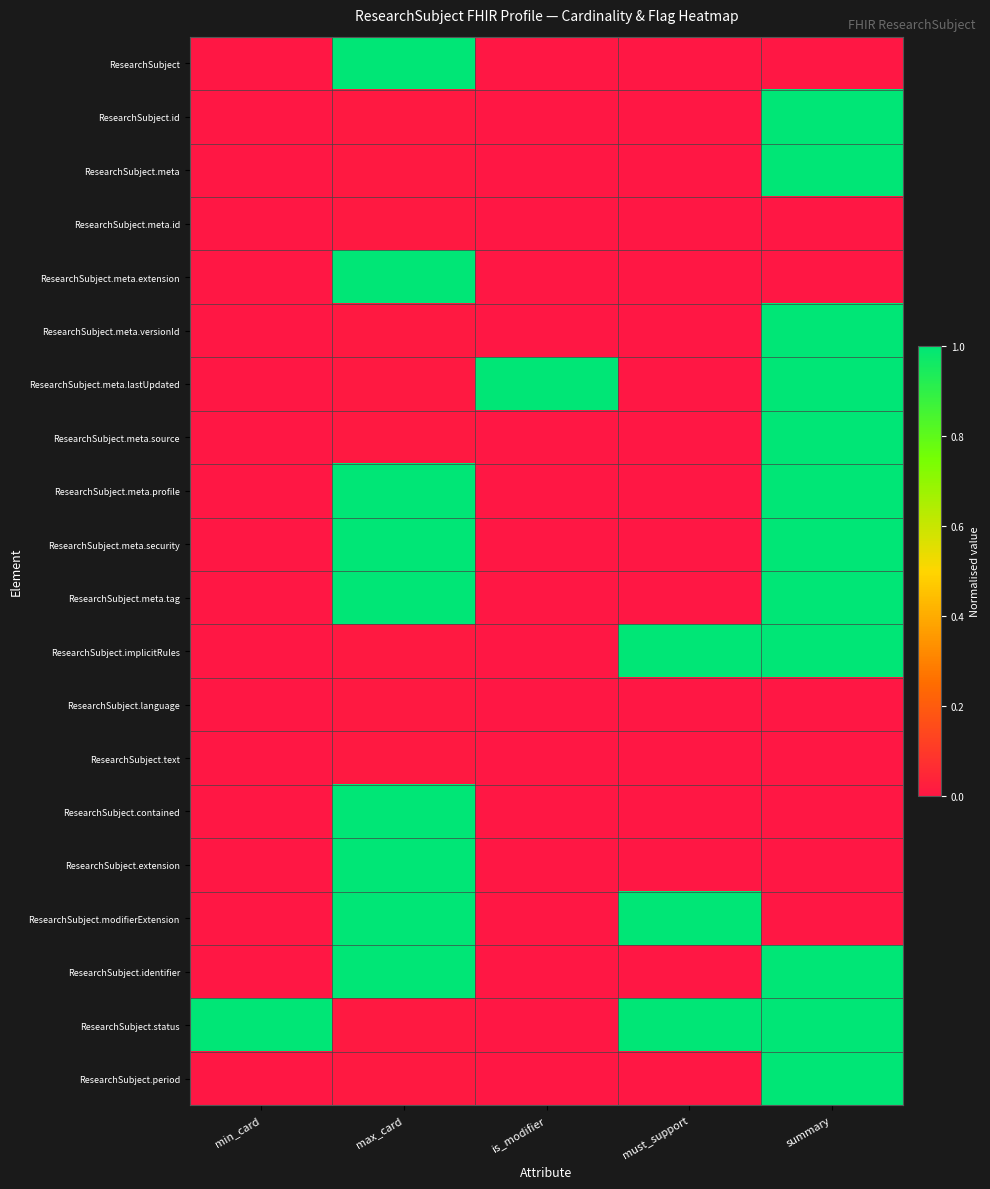

What is the total value across all series at max_card?

9.1